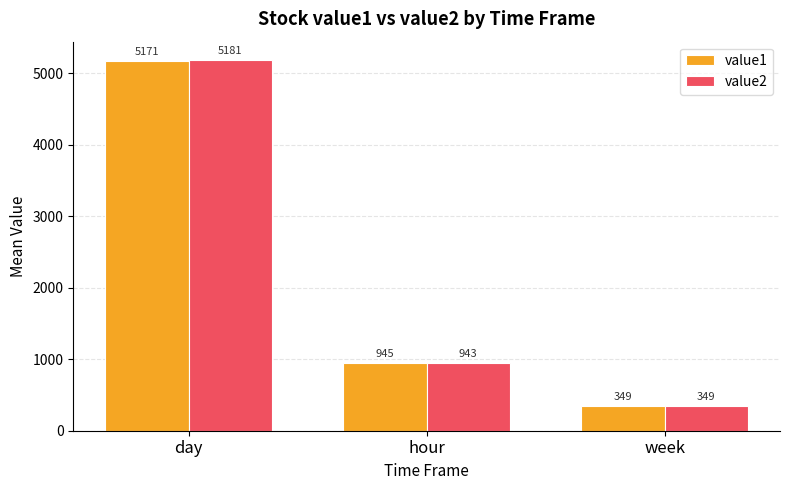

List the series in order of their peak value, lowest first.

value1, value2